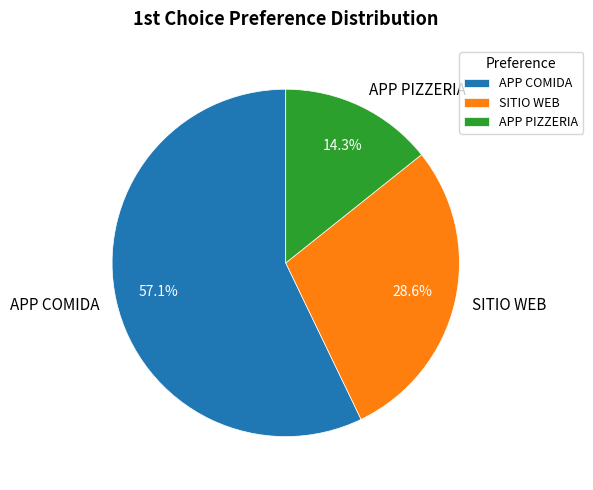

Is it true that APP PIZZERIA is 14% of the pie?

True